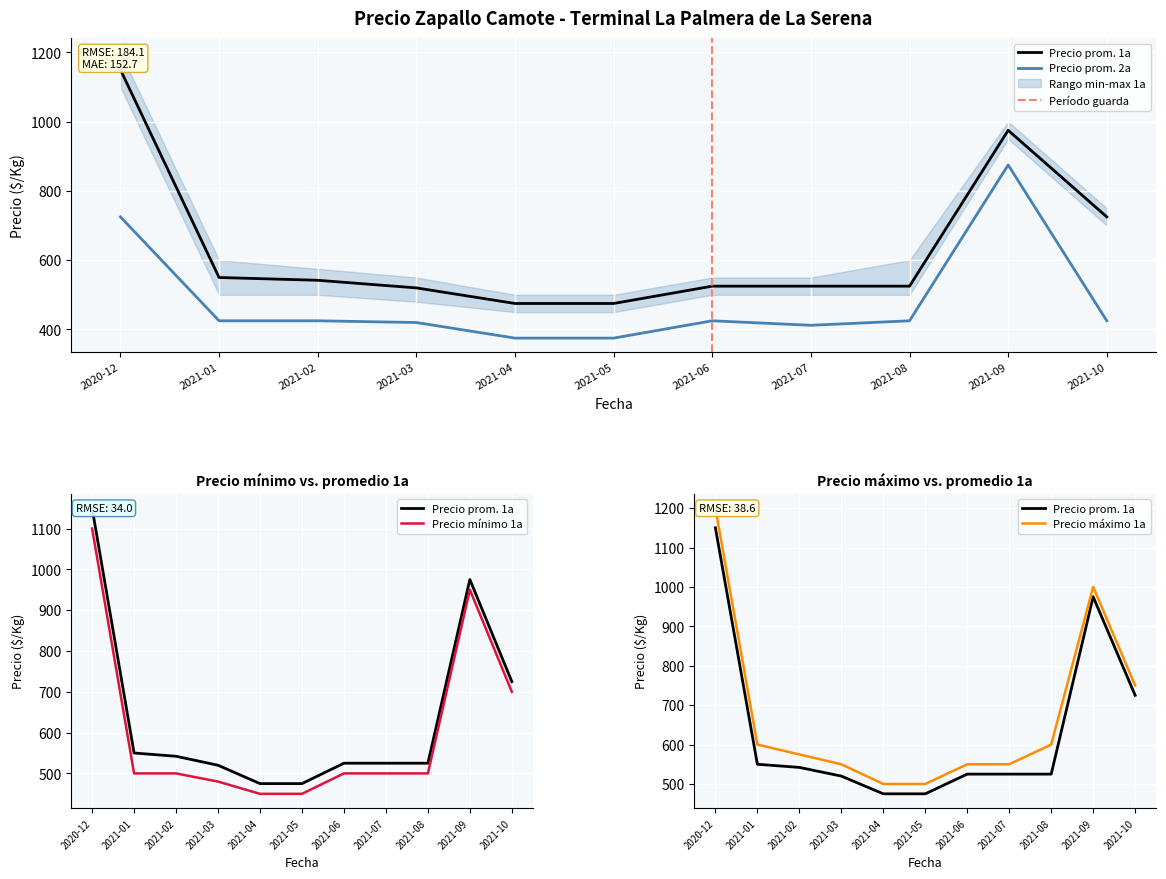

What is the sum of all Precio minimo 1a values?

6630